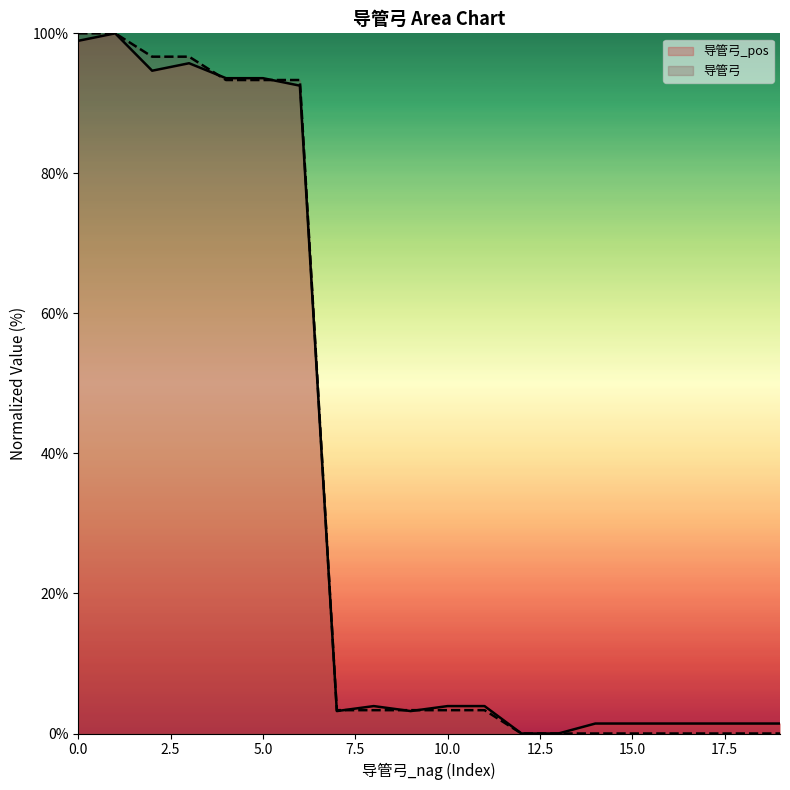

How many intersections are there between 导管弓 and 导管弓_pos?

7